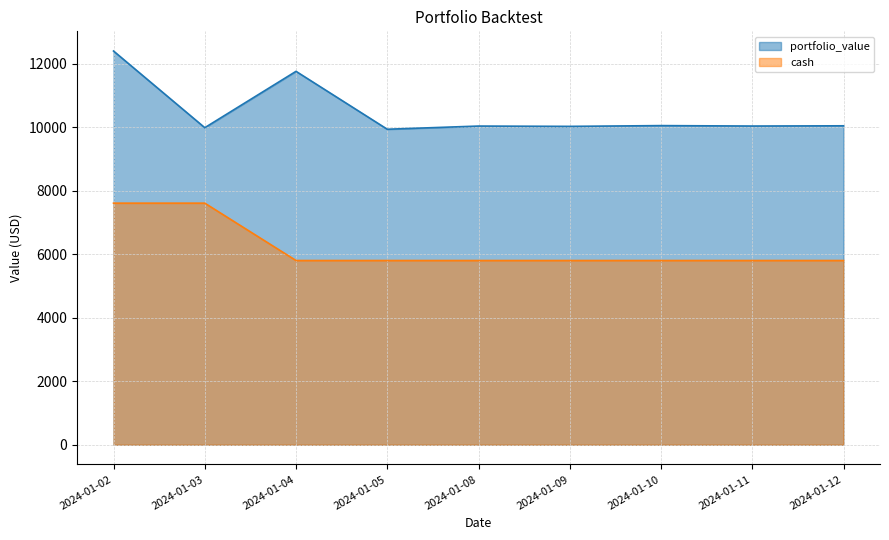

Reading left to right, transcribe all the data shown in this chart.

portfolio_value: 12393.1	9979.7	11753.4	9931.1	10031.0	10021.4	10045.3	10031.6	10039.2
cash: 7604.5	7604.5	5798.9	5798.9	5798.9	5798.9	5798.9	5798.9	5798.9